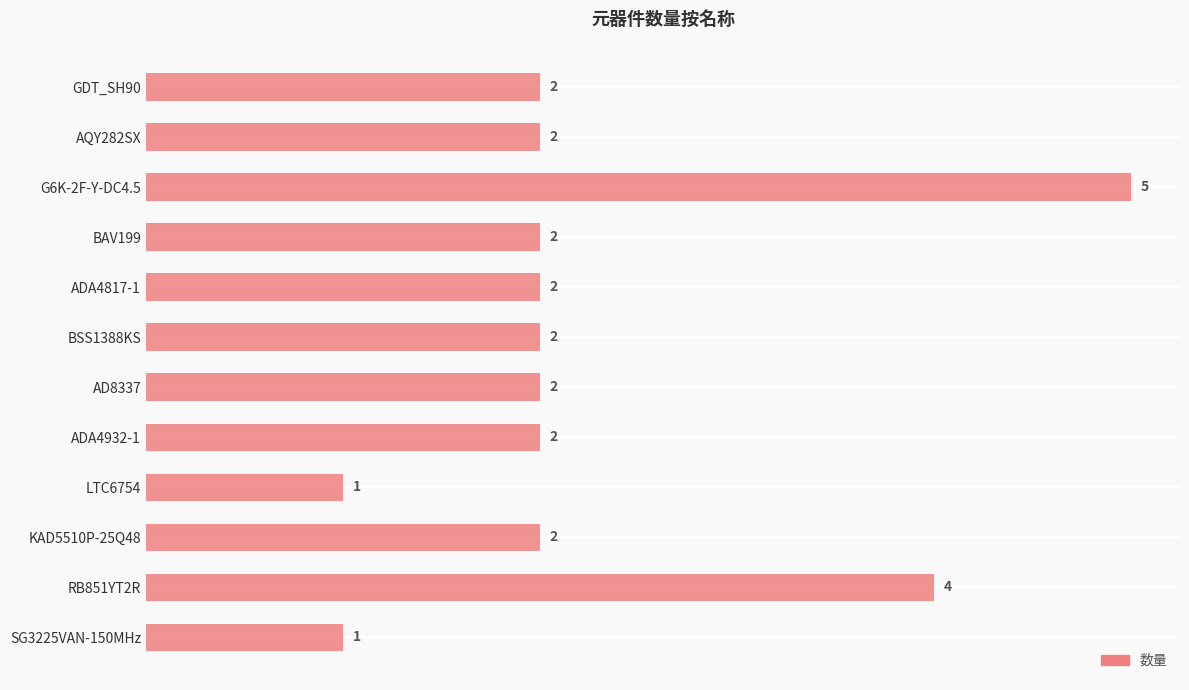

How many data points are less than 2?

2